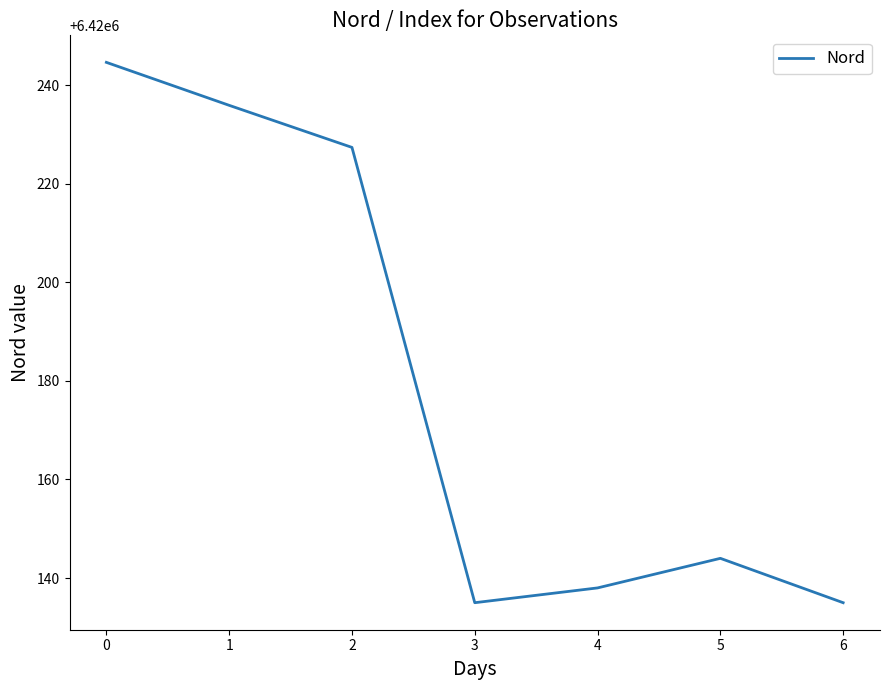

What is the maximum value shown in the chart?

6420244.6